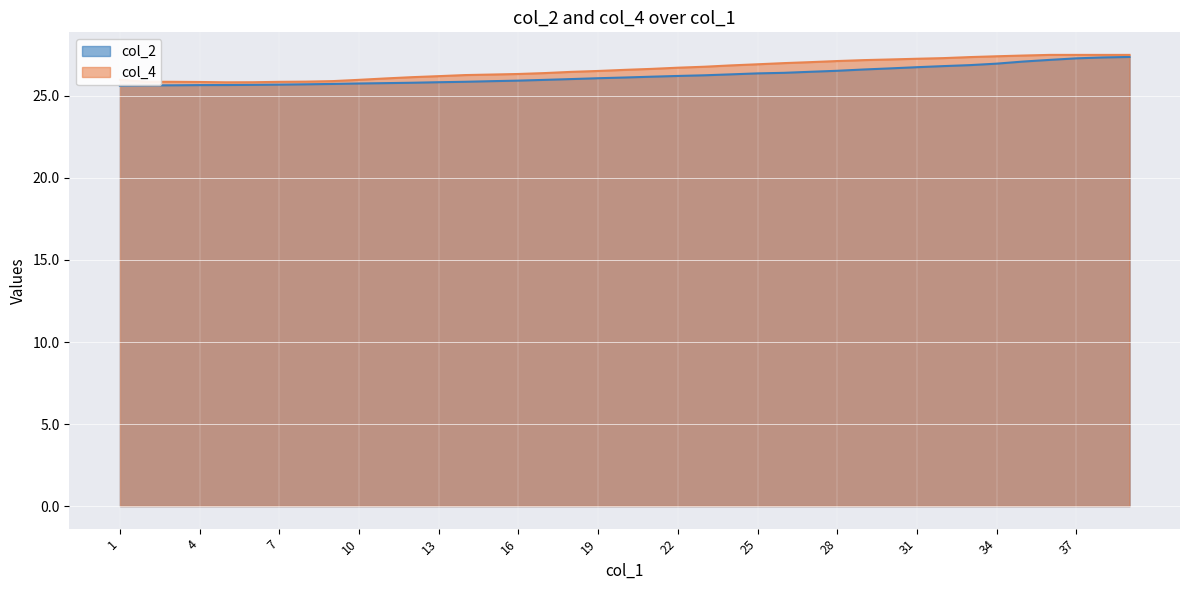

True or false: col_2 has more than 1 points higher than both neighbors.

False